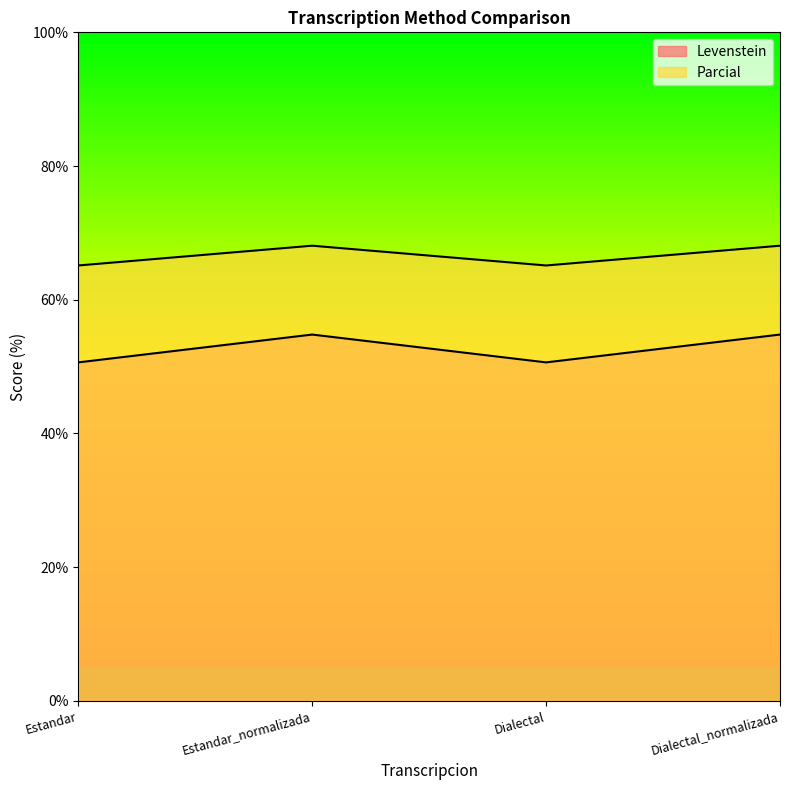

What is the difference between the highest and lowest values at Estandar_normalizada?

13.3